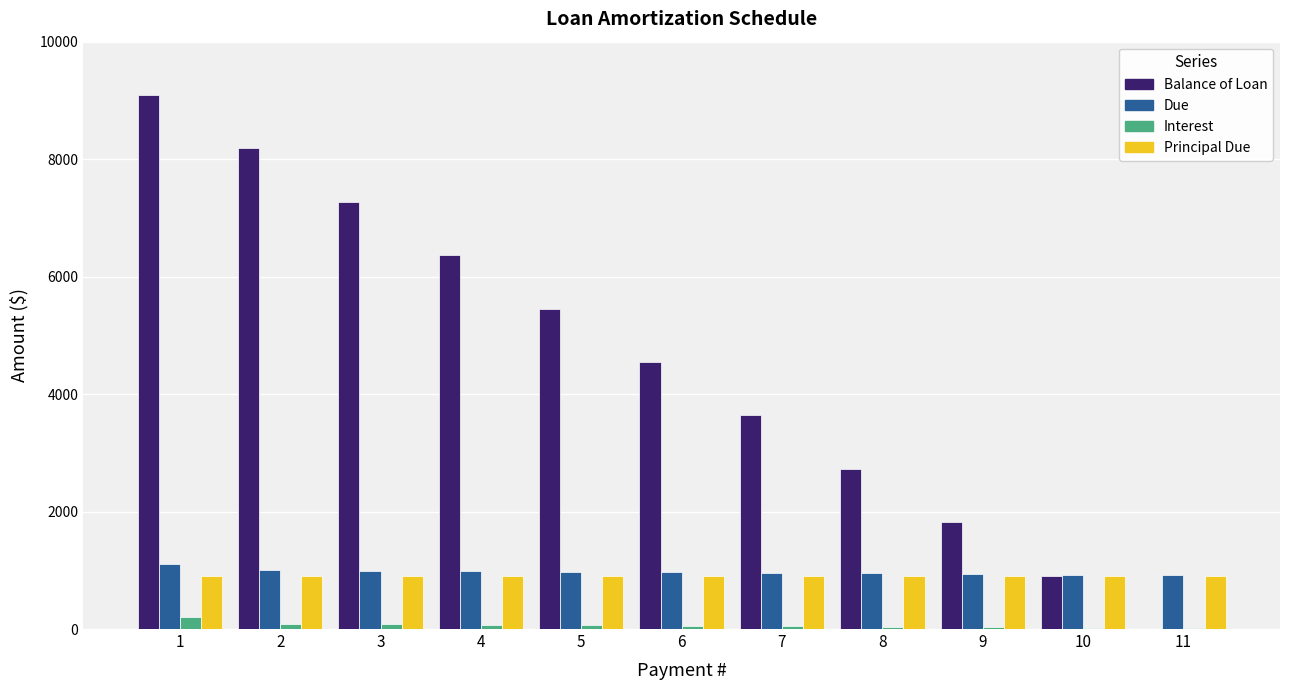

What is the maximum value shown in the chart?

9090.9